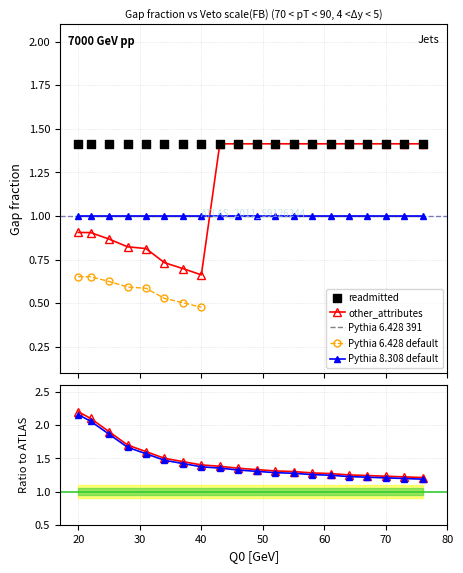

At which category is the sum across all series the highest?

20